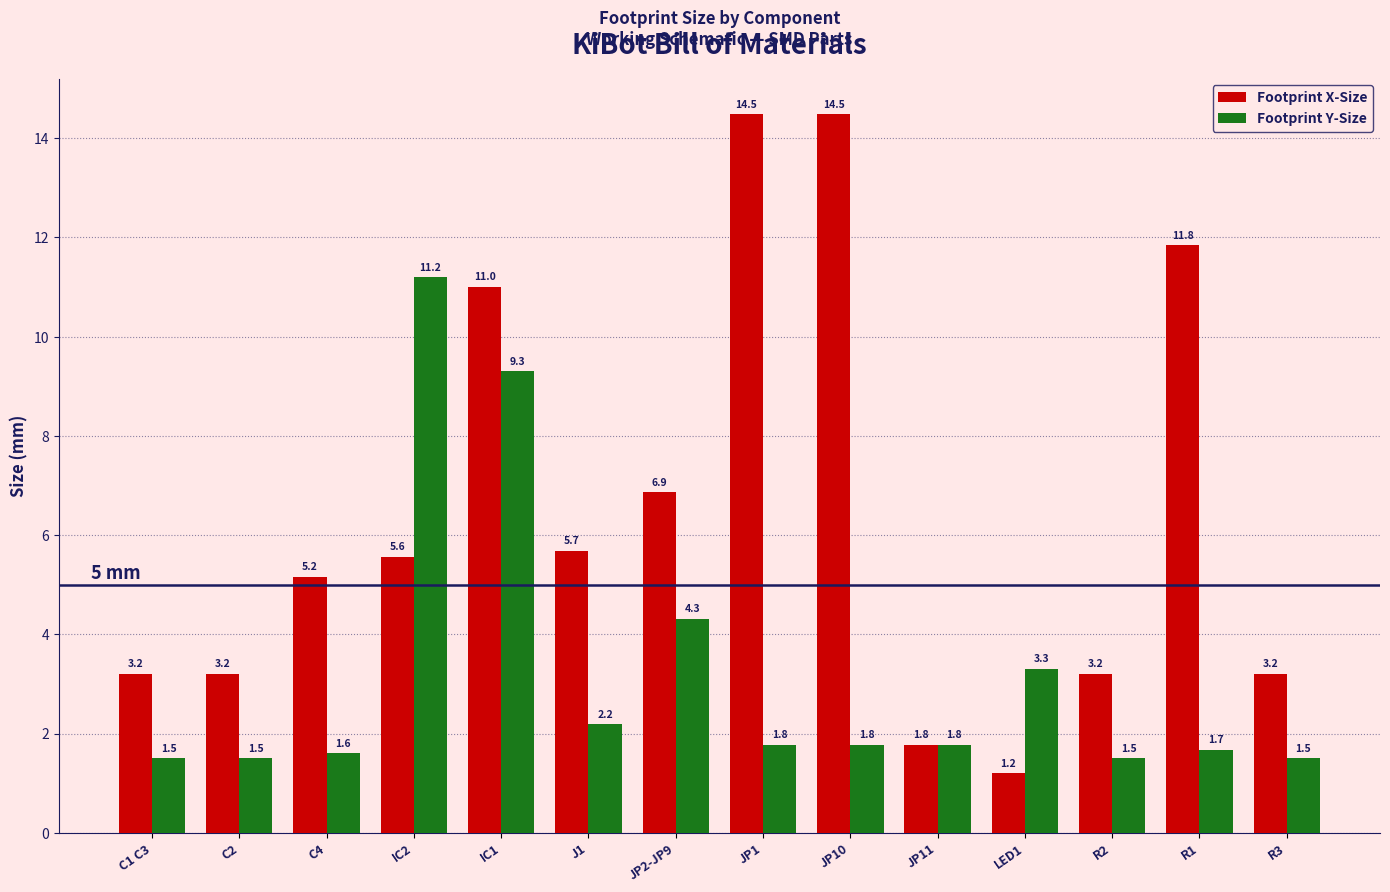

How many data points does each series have?

14